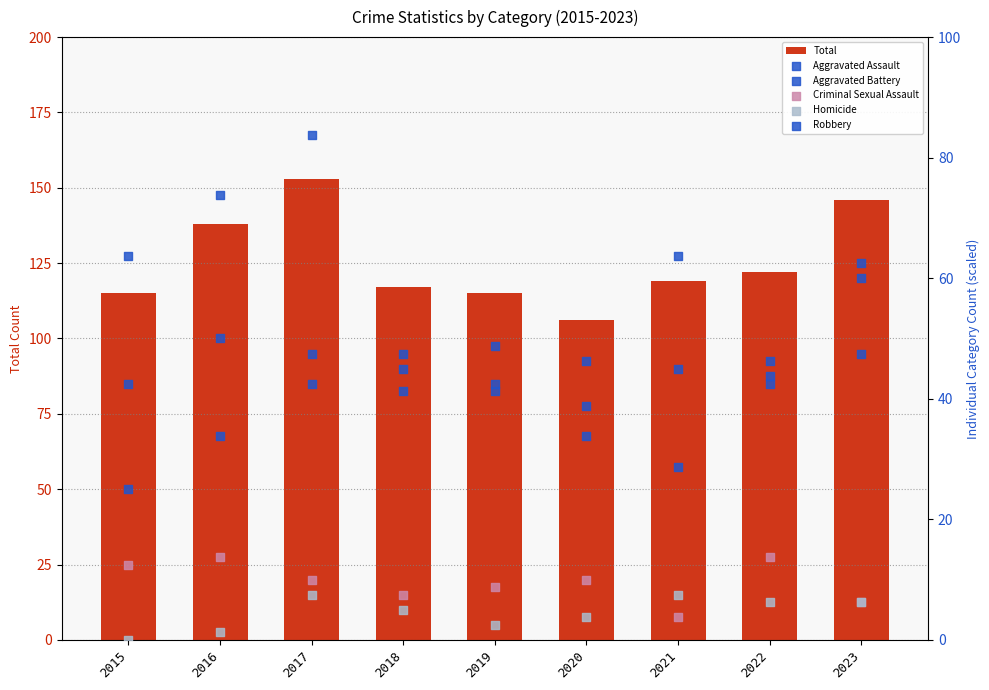

Which series has the largest Y range (max minus min)?

Robbery